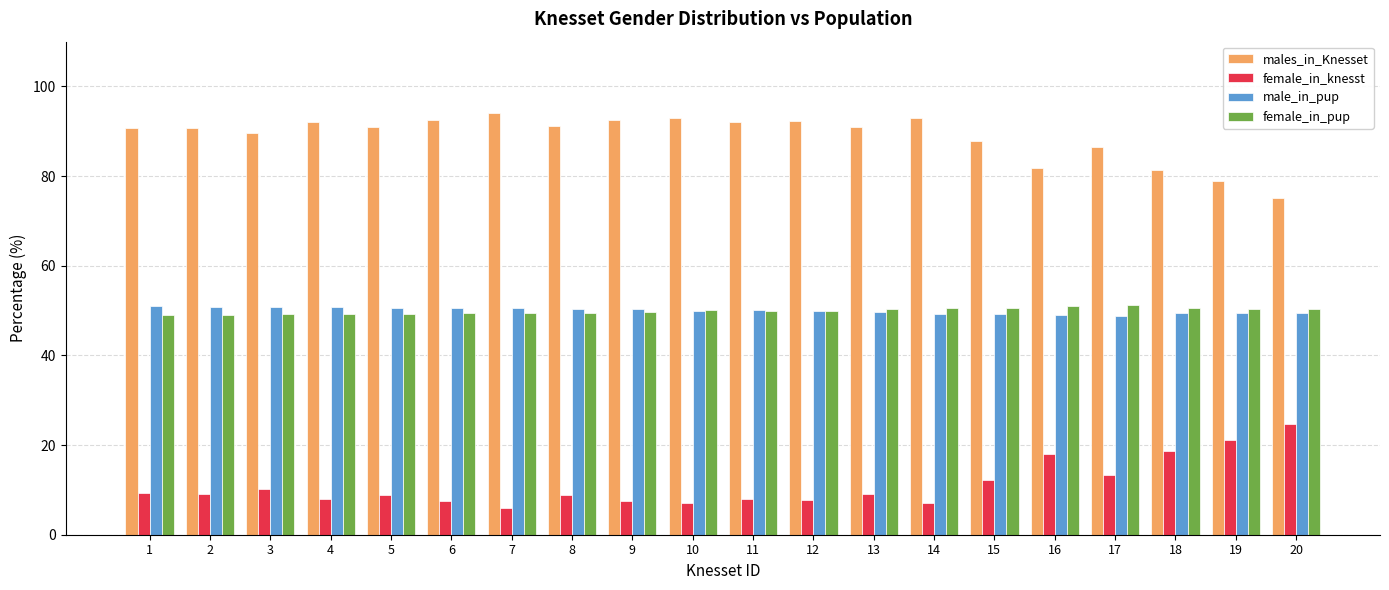

Is it true that female_in_knesst equals 3.0 at 10?

False